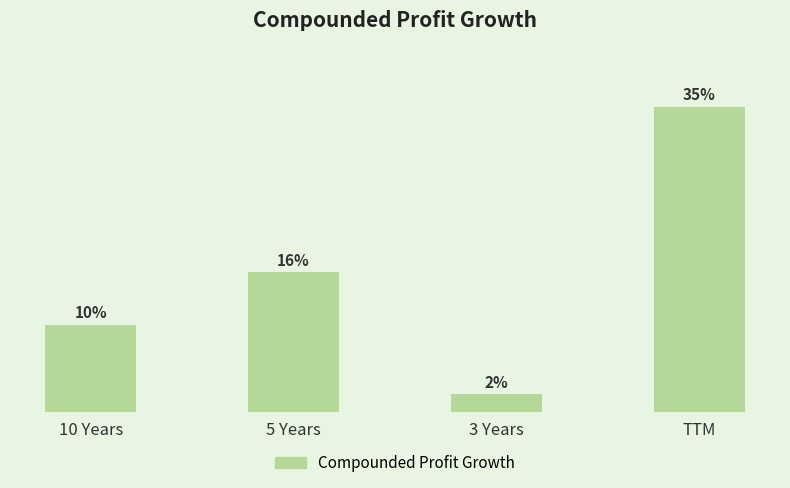

Which has a higher value, TTM or 3 Years?

TTM